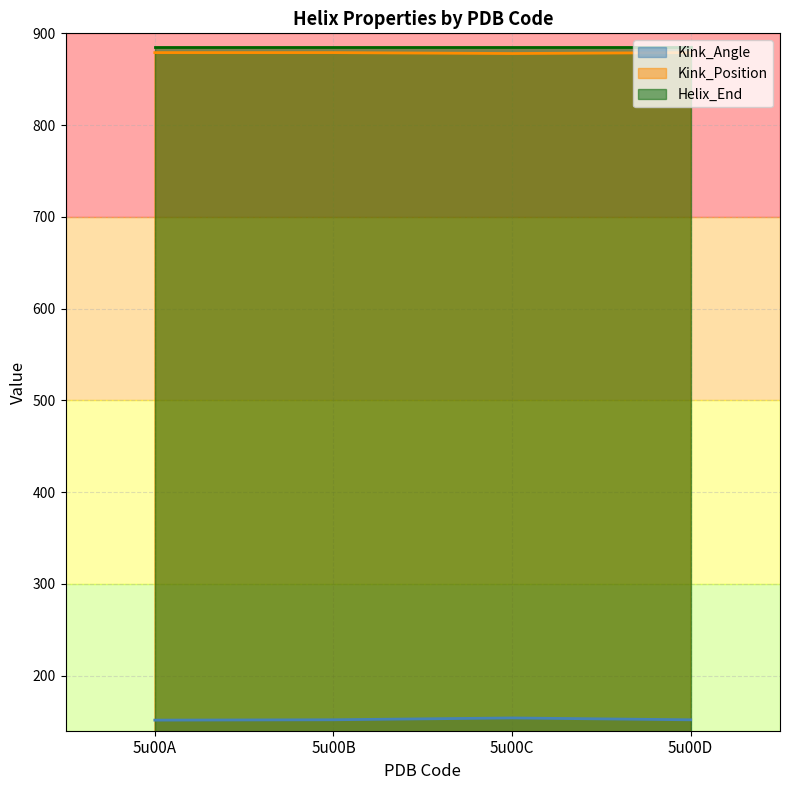

What is the total value across all series at 5u00D?

1915.9